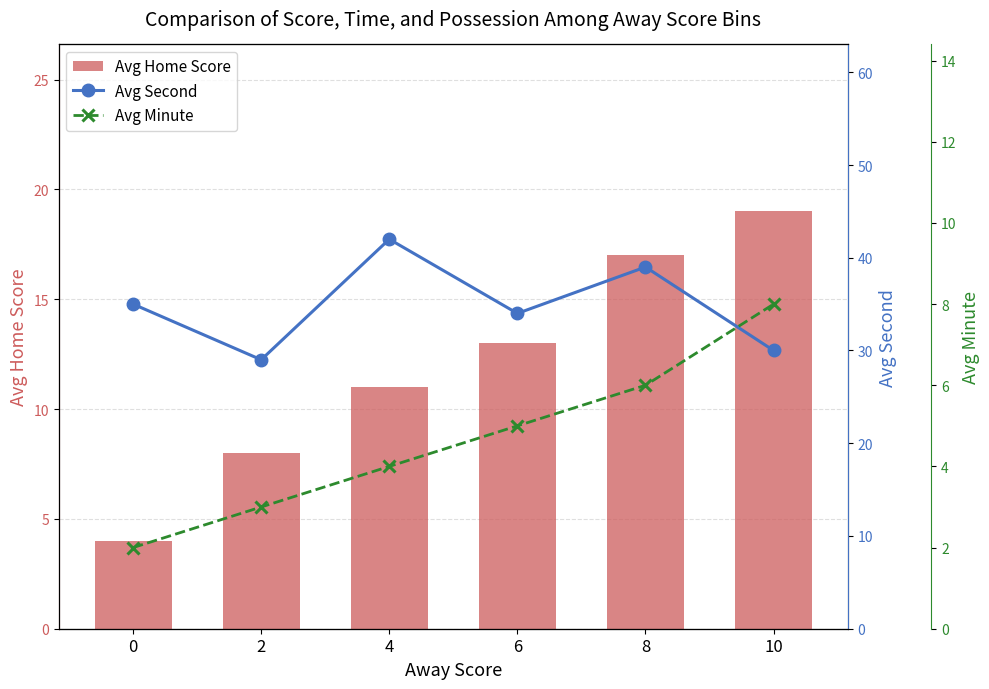

What is the total value across all series at 8?

62